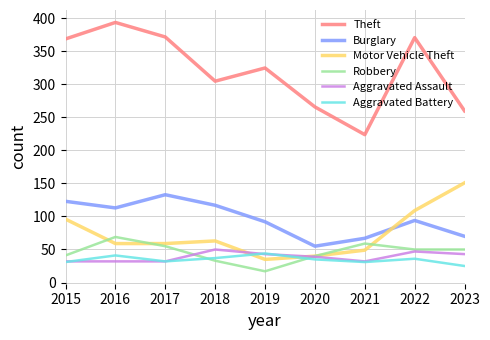

Where is the first local maximum for Burglary?

2017